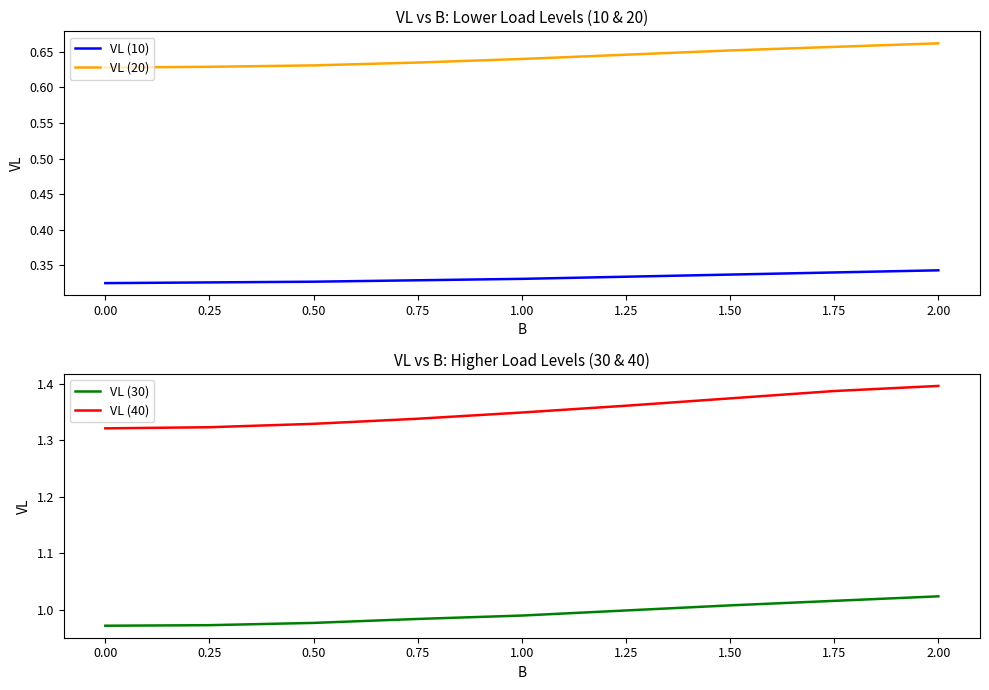

The VL (10) series shows 0.1 at 1.00. True or false?

False